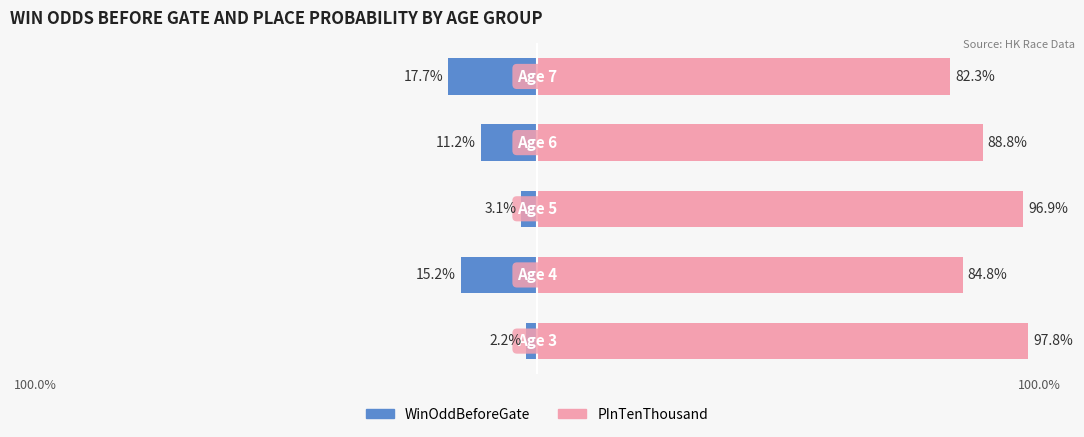

How many values in the WinOddBeforeGate series exceed -11?

2